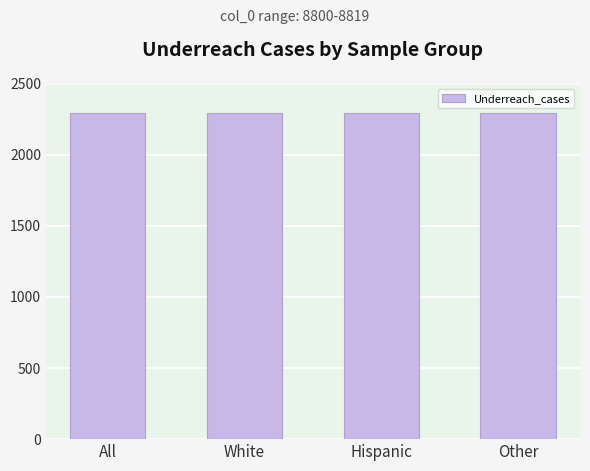

Approximately how many times larger is the value at White compared to Other?

1.0